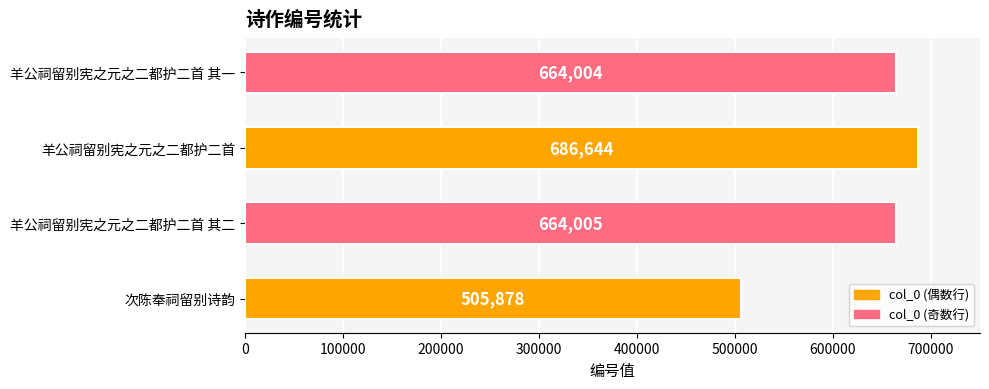

Which has a higher value, 羊公祠留别宪之元之二都护二首 其一 or 次陈奉祠留别诗韵?

羊公祠留别宪之元之二都护二首 其一